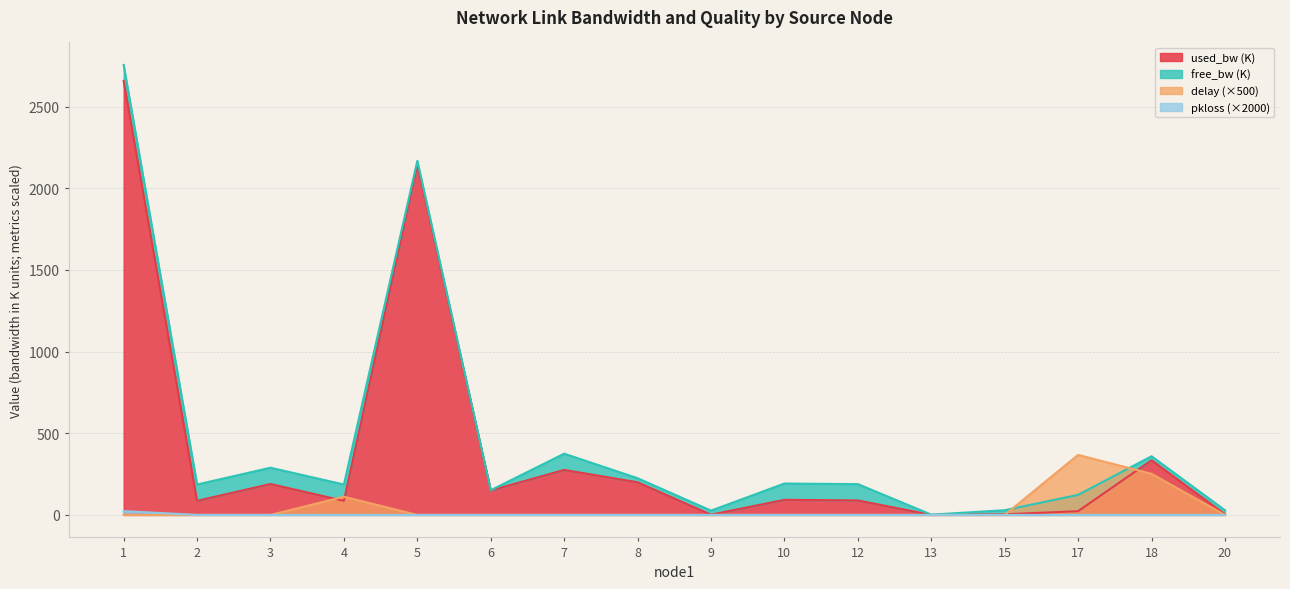

The pkloss series shows 0.0 at 3. True or false?

True